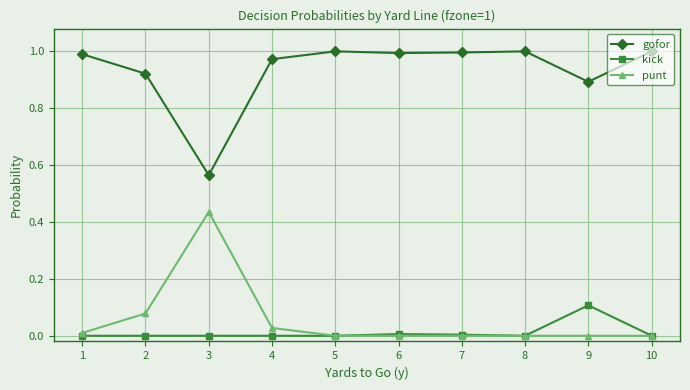

Is the value of gofor at 1 greater than the value of punt at 10?

Yes